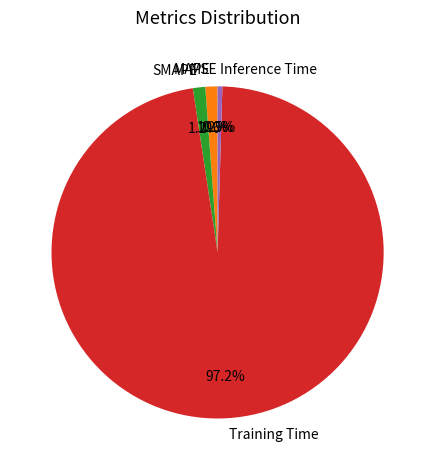

Is Training Time the majority of the pie?

Yes